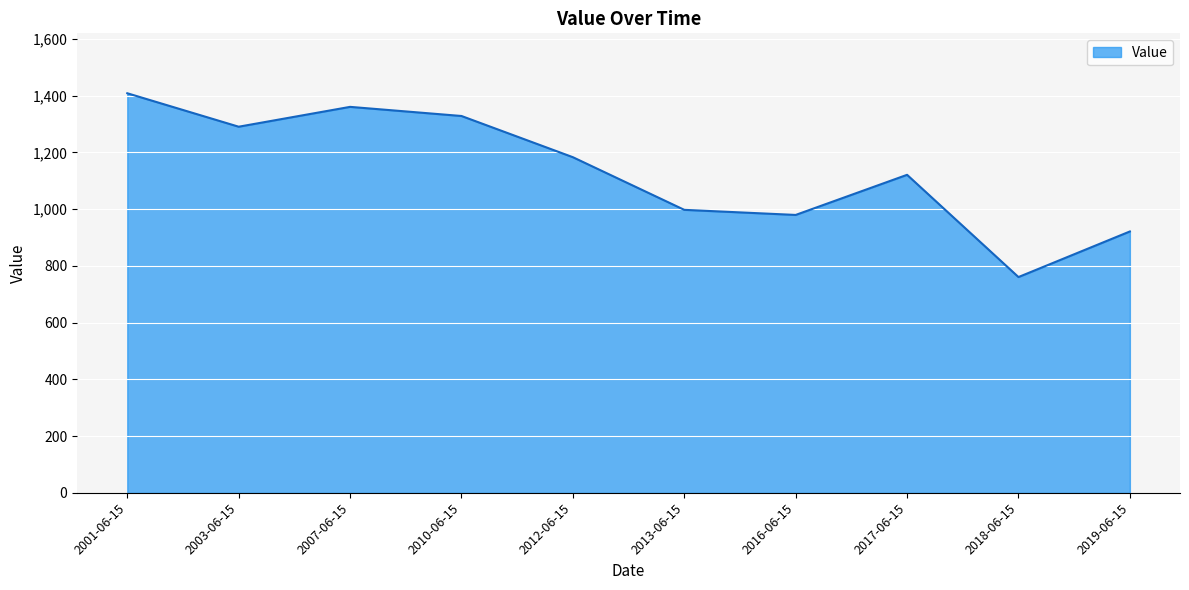

Does the chart have visible grid lines?

Yes